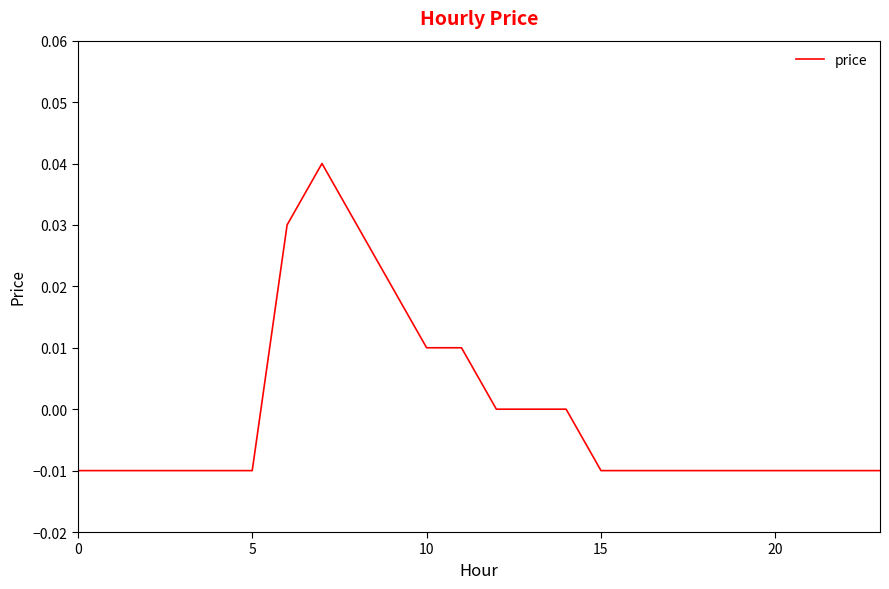

How many lines are shown in the chart?

1